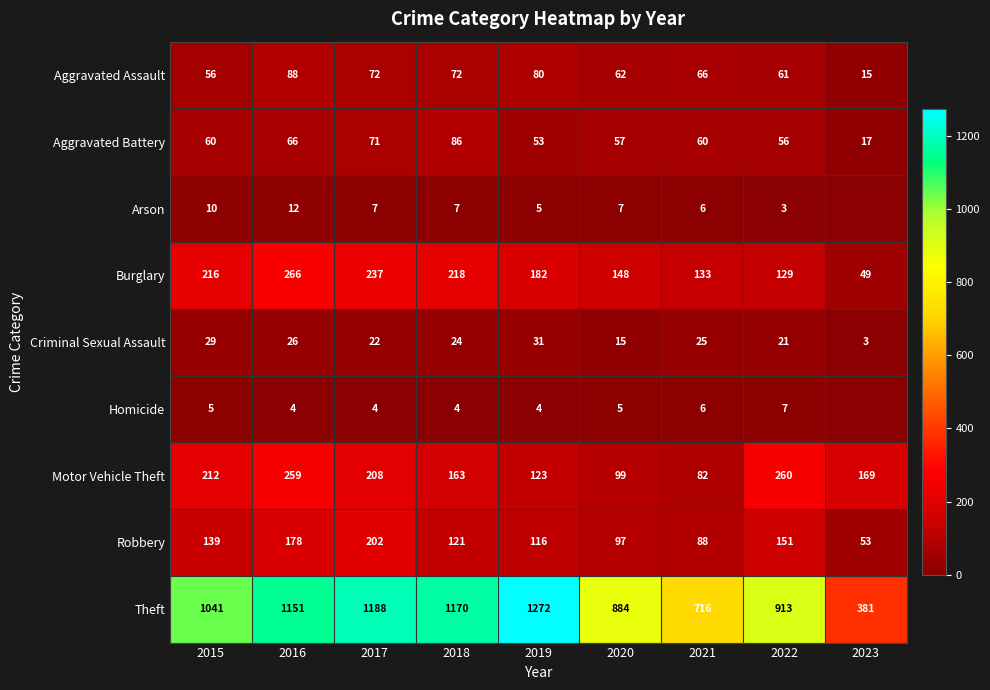

True or false: Homicide has a value of 5 at 2020.

True